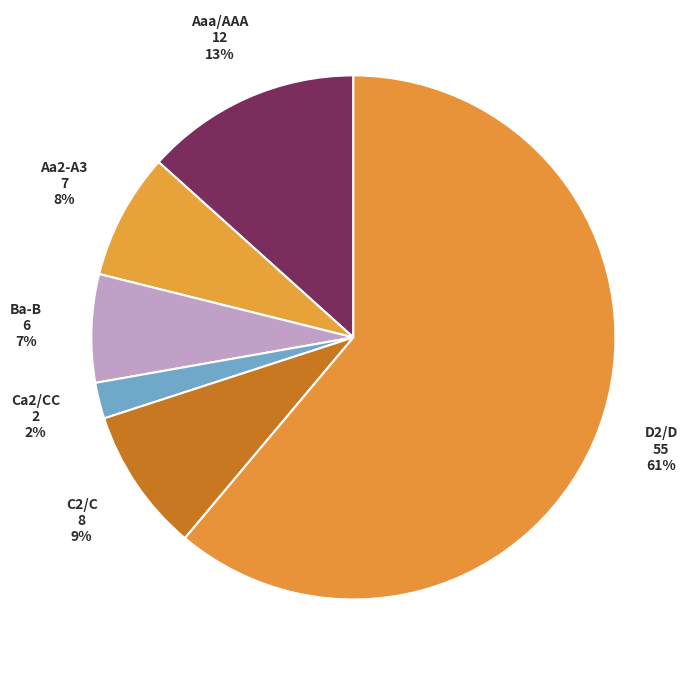

How many slices are in this pie chart?

6